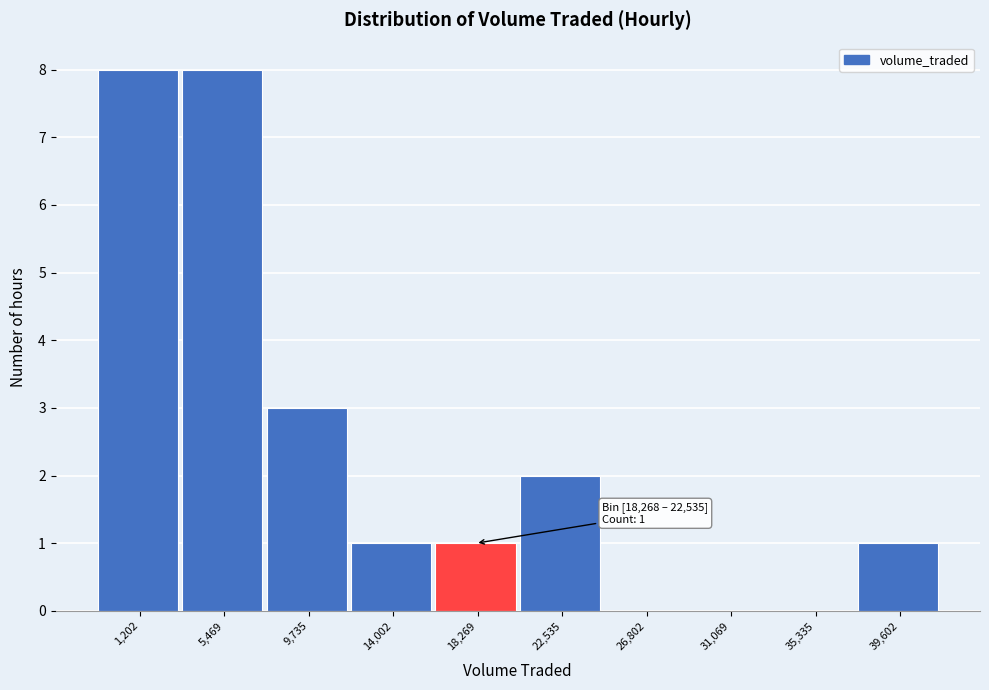

Reading left to right, extract all data points from this chart.

1,202=8	5,469=8	9,735=3	14,002=1	18,269=1	22,535=2	26,802=0	31,069=0	35,335=0	39,602=1